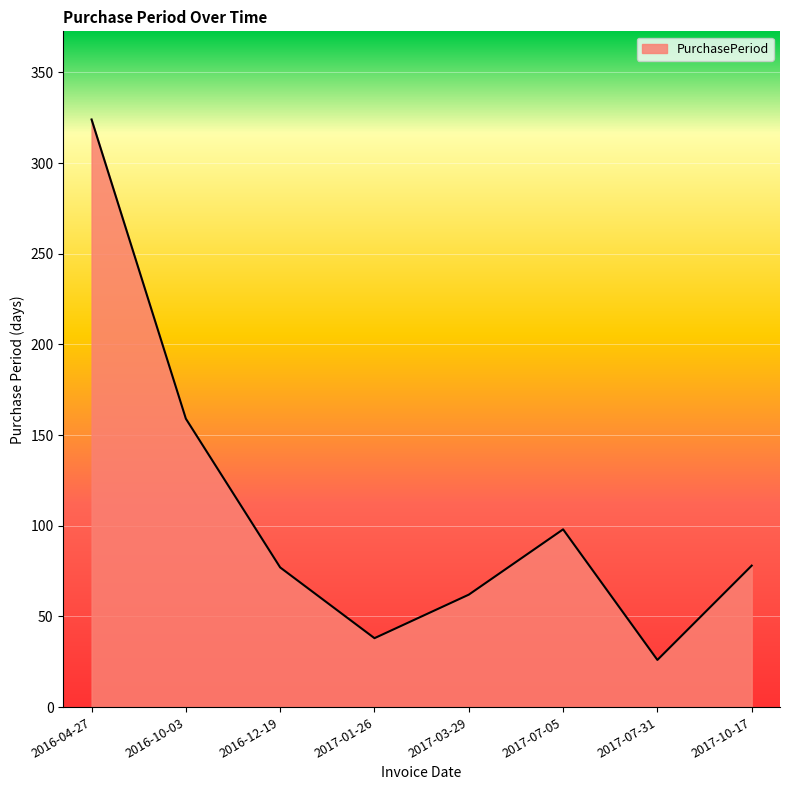

What is the sum of all values?

862